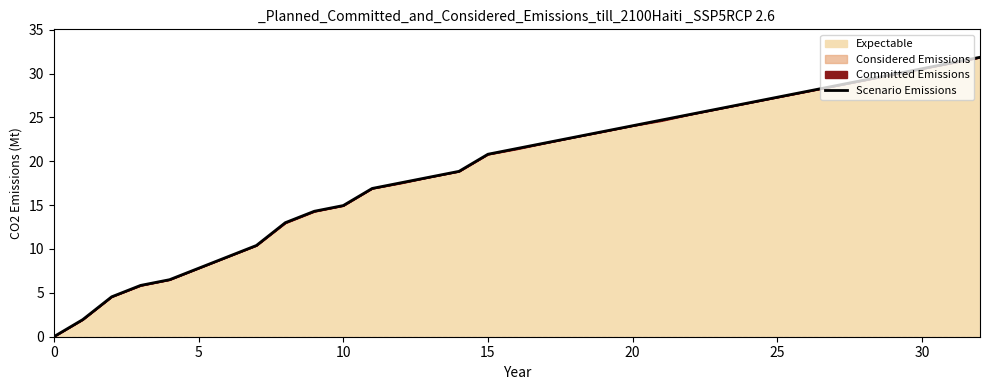

The Scenario Emissions series shows 7.4 at 10. True or false?

False